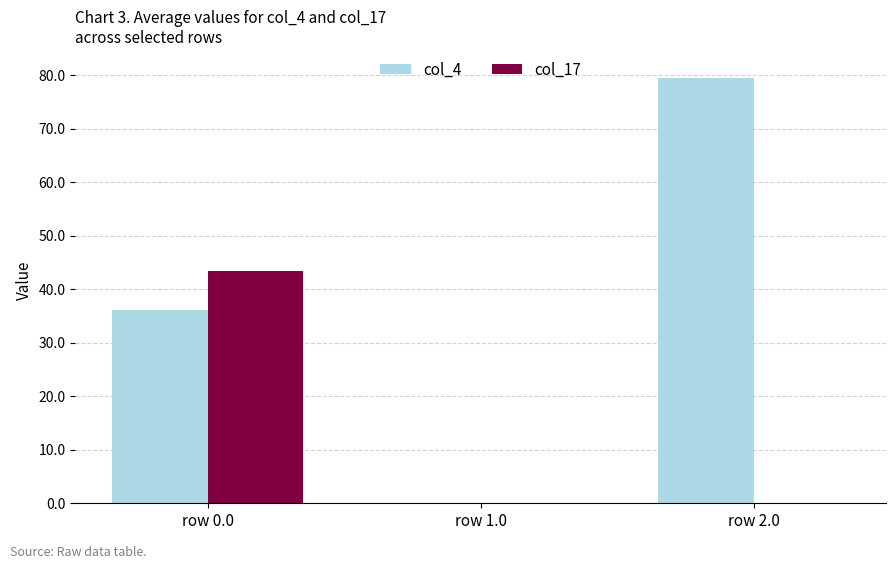

Is the value of col_17 at row 1.0 greater than the value of col_4 at row 2.0?

No